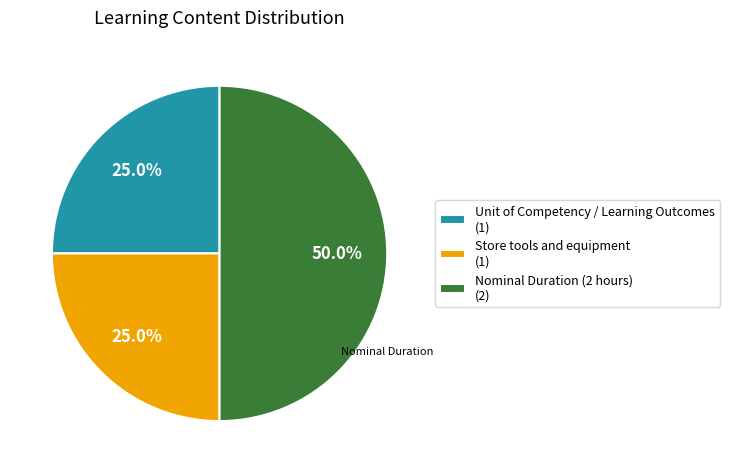

To the nearest percent, what percentage of the pie is Unit of Competency / Learning Outcomes?

25%